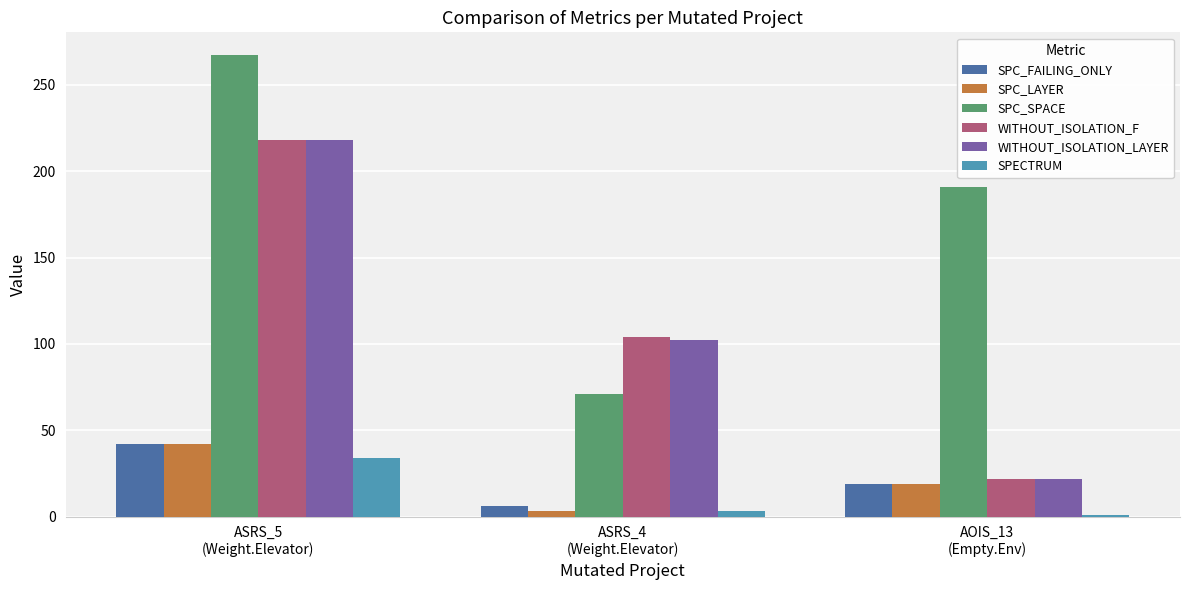

Is it true that SPC_SPACE equals 71 at ASRS_4
(Weight.Elevator)?

True